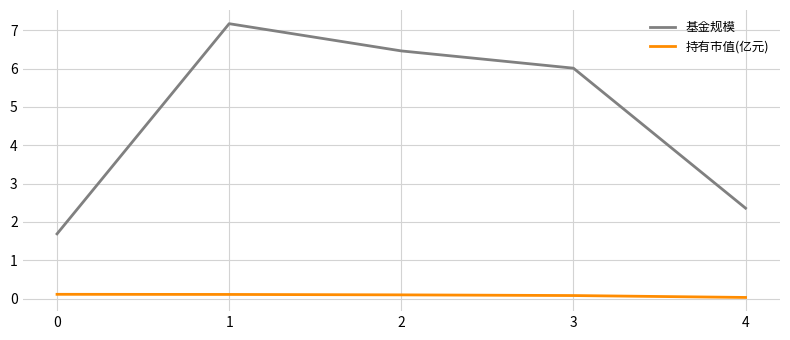

List the series in order of their peak value, highest first.

基金规模, 持有市值(亿元)